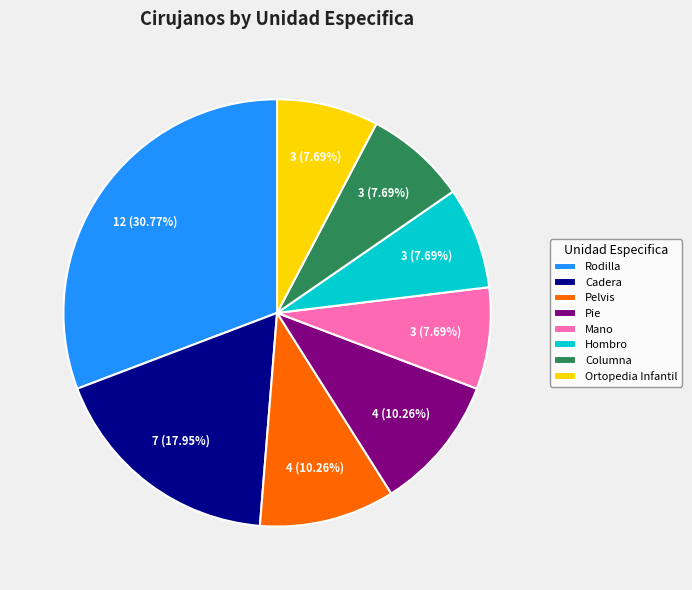

What percentage is the Pelvis slice, to the nearest percent?

10%